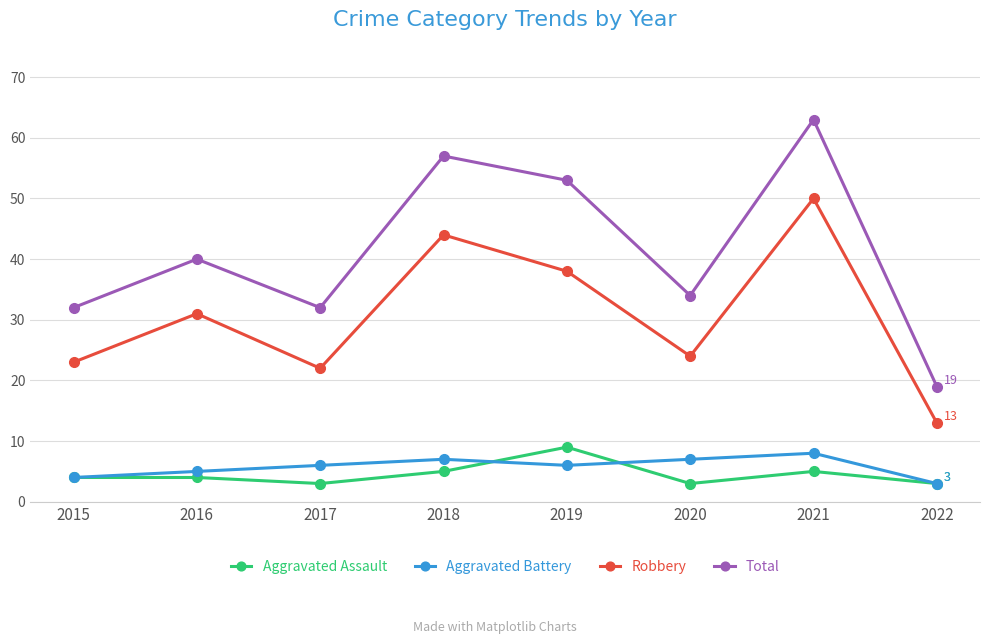

Is it true that Aggravated Battery equals 10 at 2020?

False